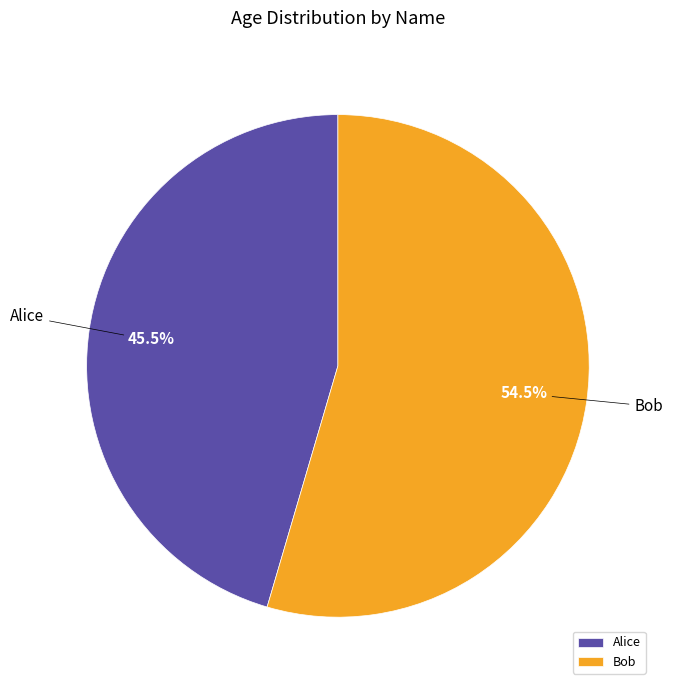

Count the number of slices in the pie.

2